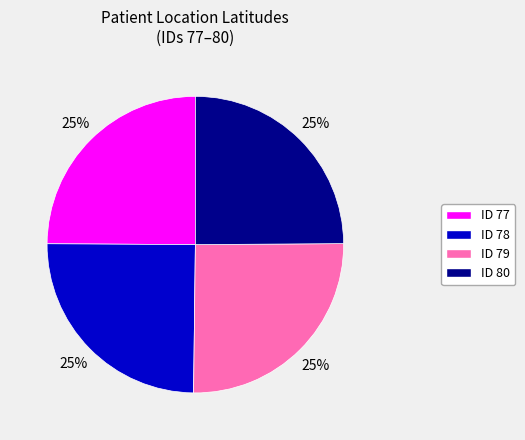

To the nearest percent, what is the average slice percentage?

25%